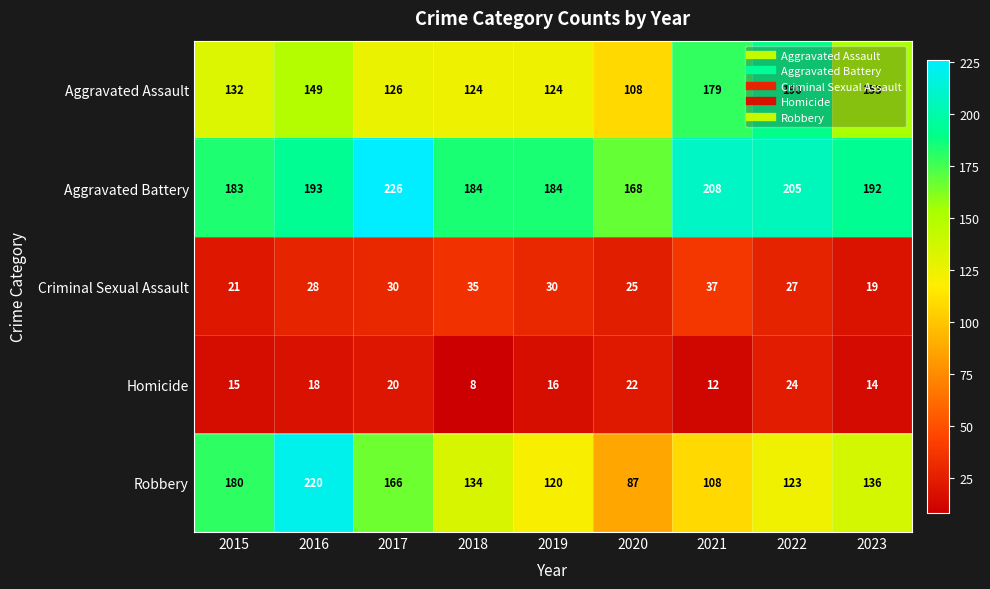

What value does the Criminal Sexual Assault series have at 2016?

28